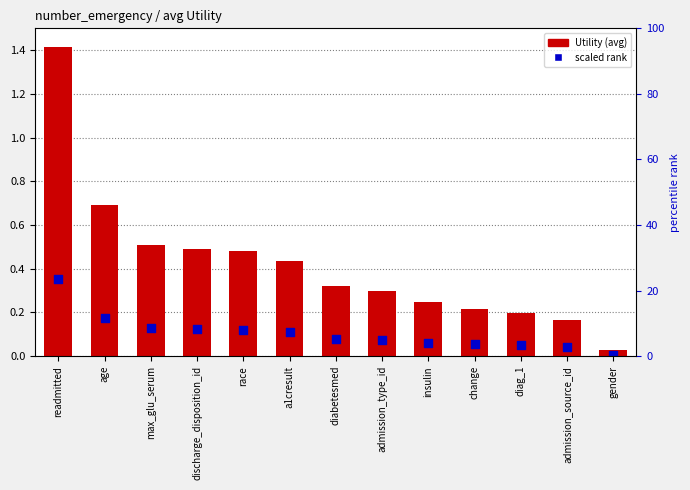

At which category is the sum across all series the highest?

readmitted